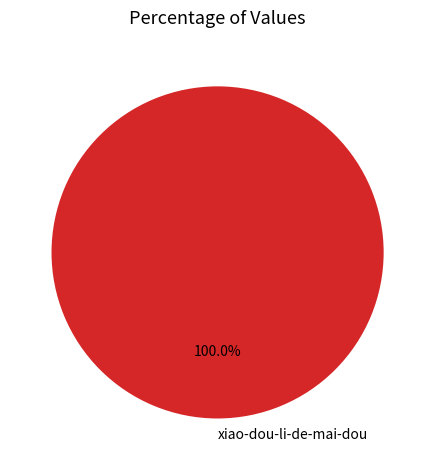

How many slices are in this pie chart?

1